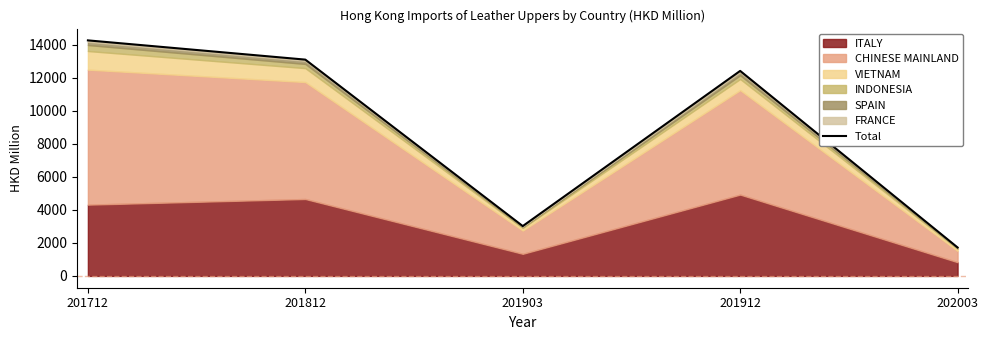

How many data points are above 12414?

3